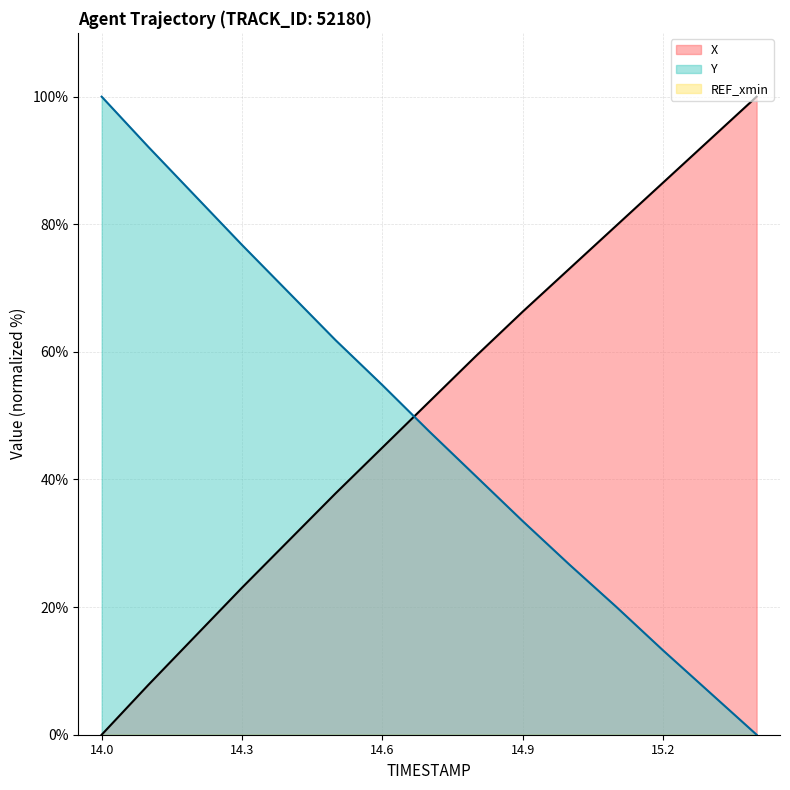

What is the sum of all Y values?

727.3